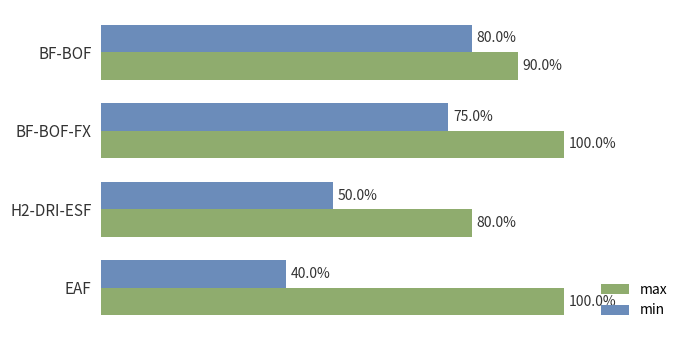

What are all the series names shown in the legend?

max, min